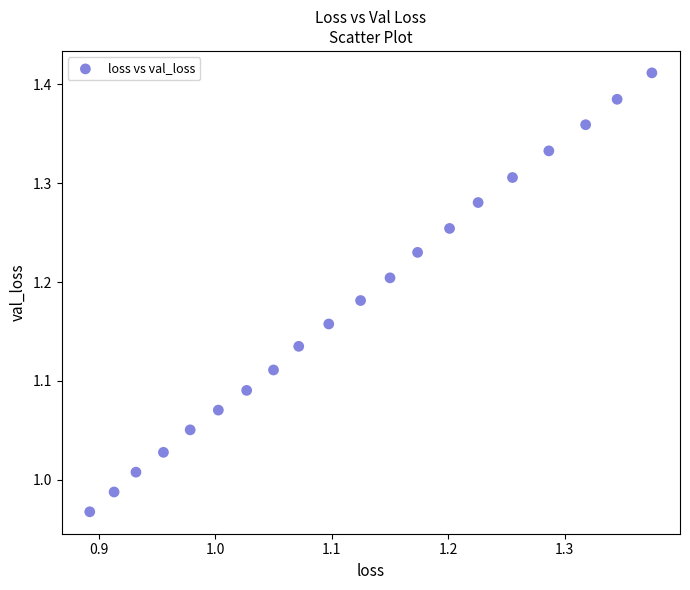

What is the range of Y values (max minus min)?

0.4